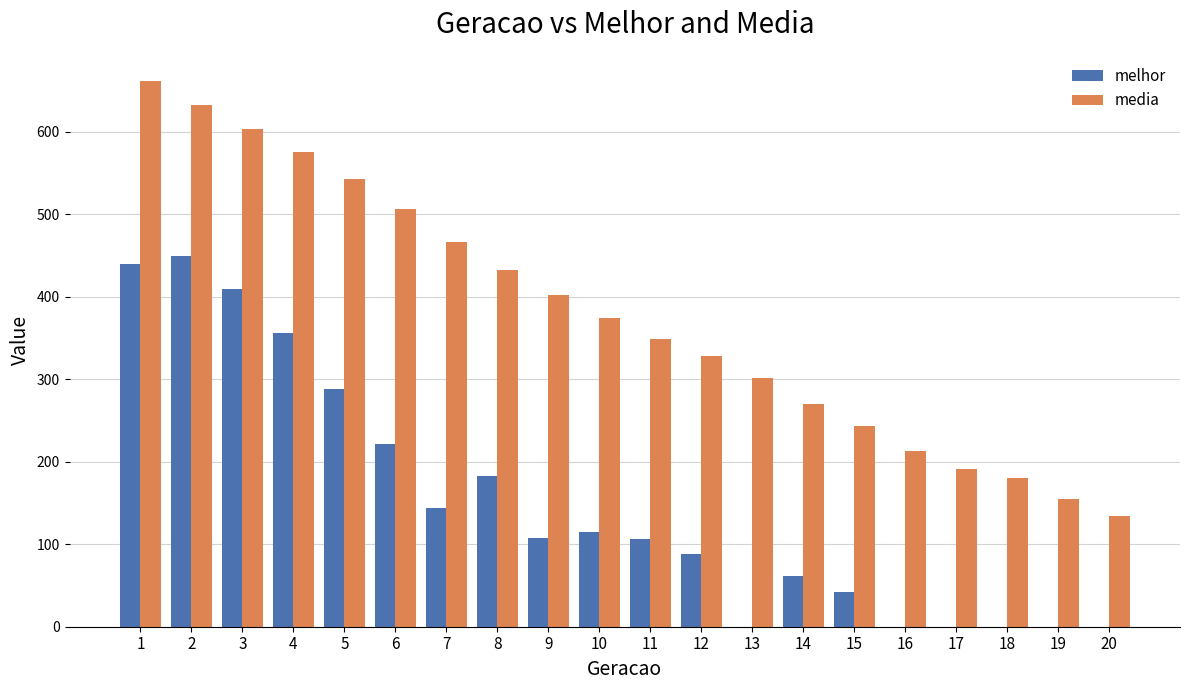

At which label is melhor closest to 225?

6